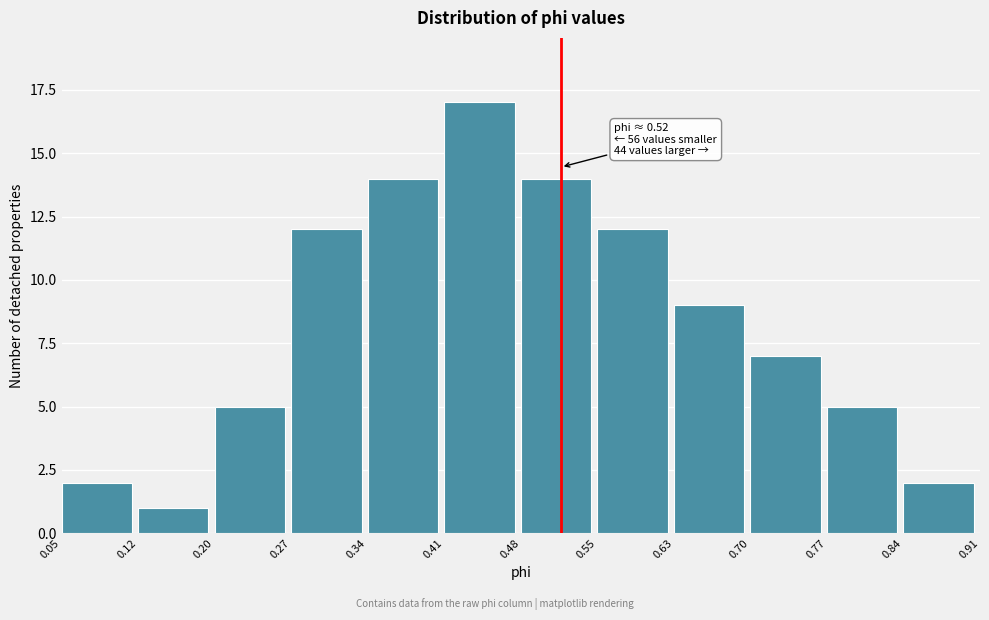

Which range on the x-axis has the tallest bar?

0.41 to 0.48